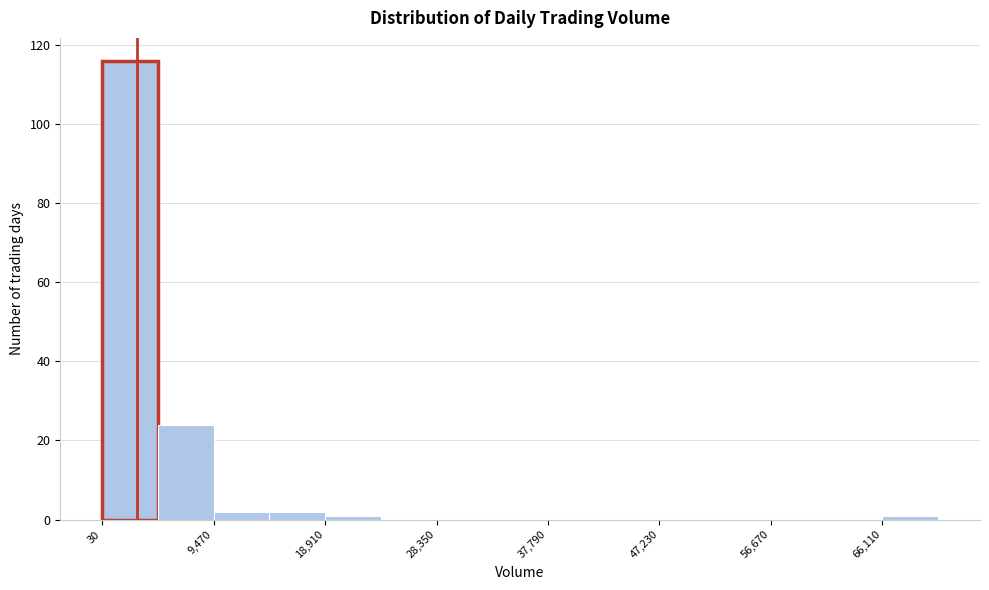

Reading left to right, transcribe this chart: for each bar, give the range it covers on the x-axis and its height. Neither the bar edges nor the heights are printed on the chart, so give them approximately, as read against the axes.

0 to 5000: 116
5000 to 9000: 24
9000 to 14000: 2
14000 to 19000: 2
19000 to 24000: under 2
24000 to 28000: 0
28000 to 33000: 0
33000 to 38000: 0
38000 to 43000: 0
43000 to 47000: 0
47000 to 52000: 0
52000 to 57000: 0
57000 to 61000: 0
61000 to 66000: 0
66000 to 71000: under 2